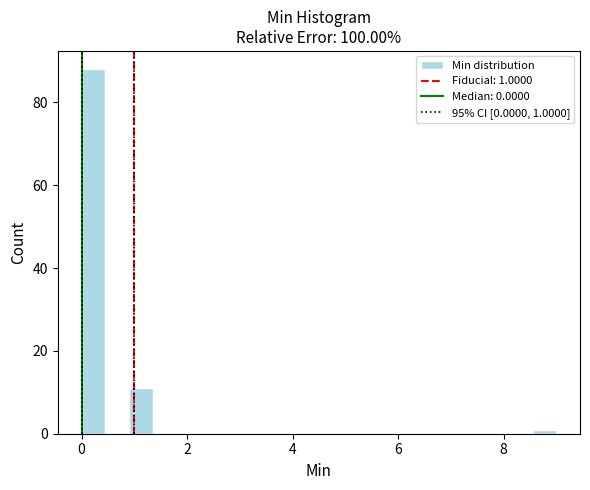

Read against the x-axis, roughly where is the centre of the tallest bar?

0.2